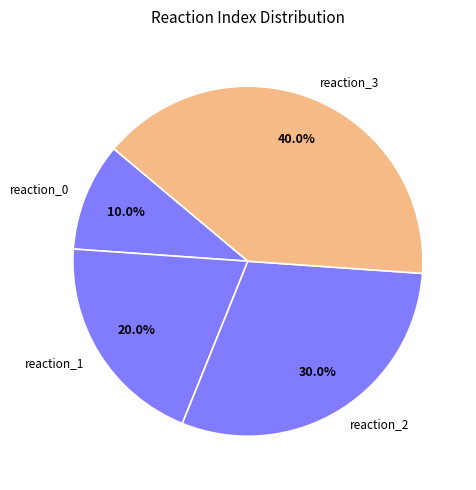

Does any single category account for the majority?

No